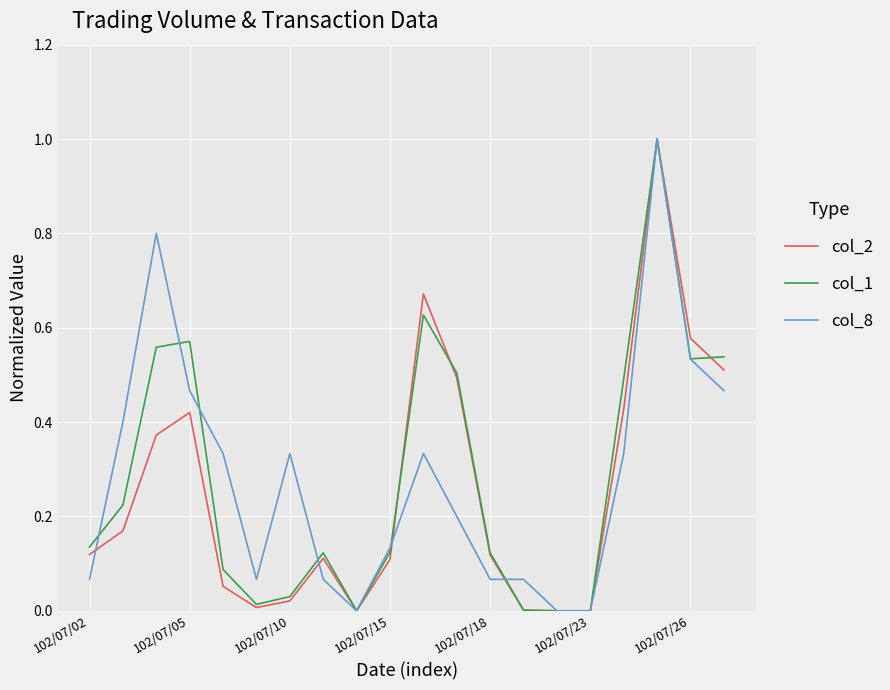

The value of col_8 at 102/07/18 is 0.0. True or false?

False